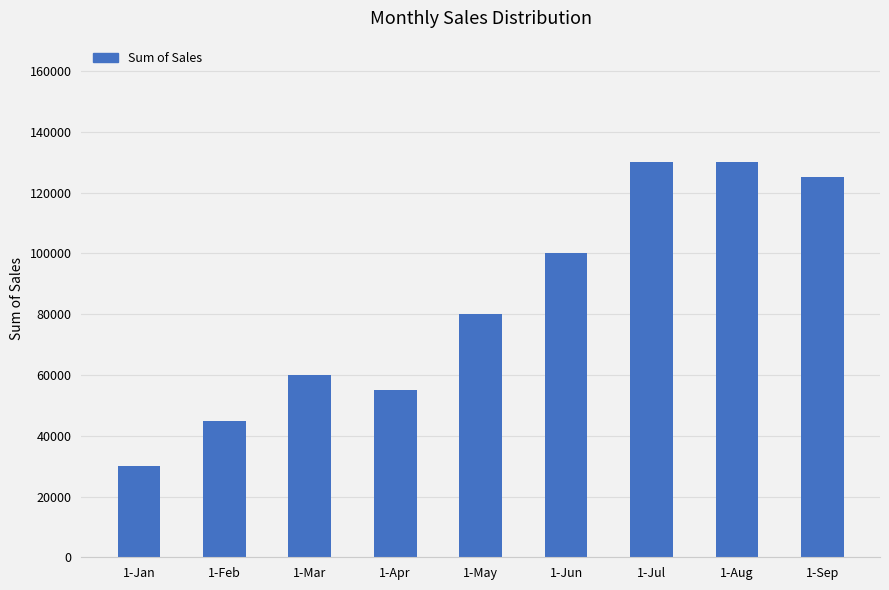

The value at 1-Jun is 100000. True or false?

True